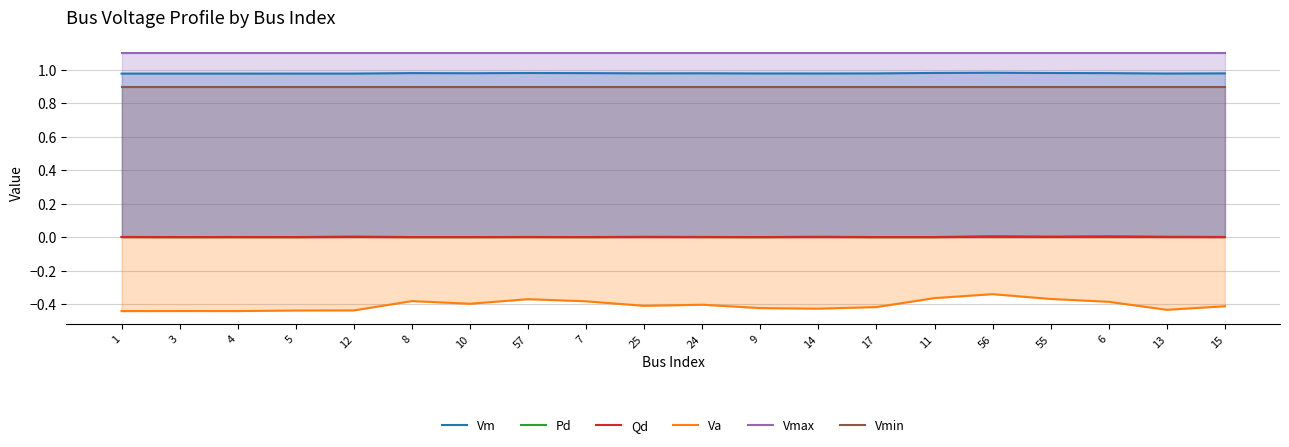

Is the value of Va at 3 greater than the value of Vmax at 56?

No